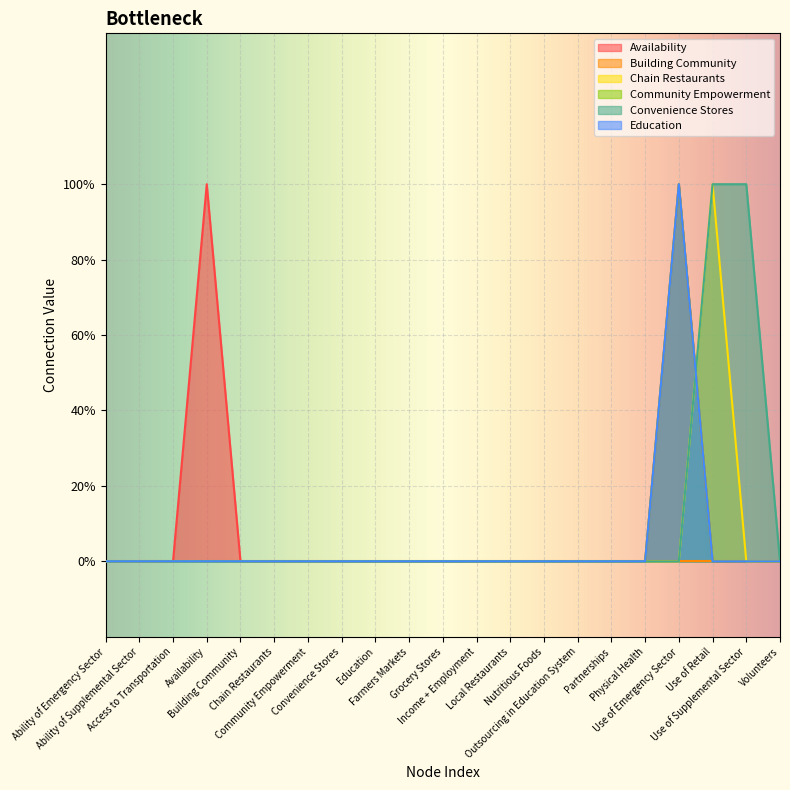

The Convenience Stores series shows 1 at Income + Employment. True or false?

False